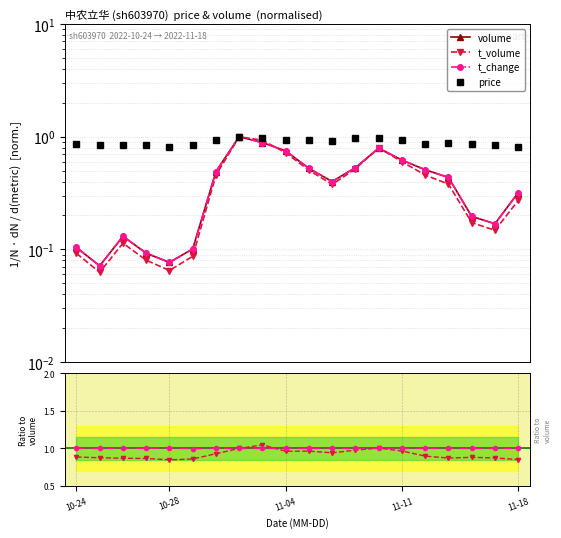

The value of volume at 10-28 is 0.0. True or false?

False